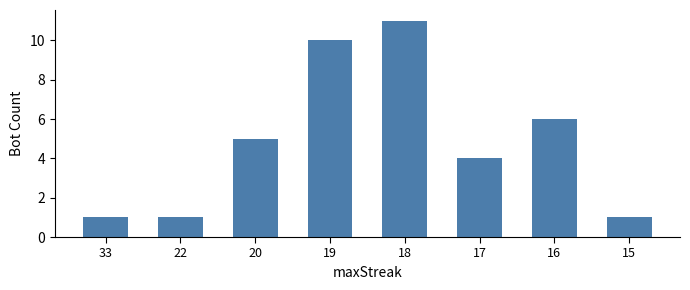

What is the value of the 2nd bar from the left?

1